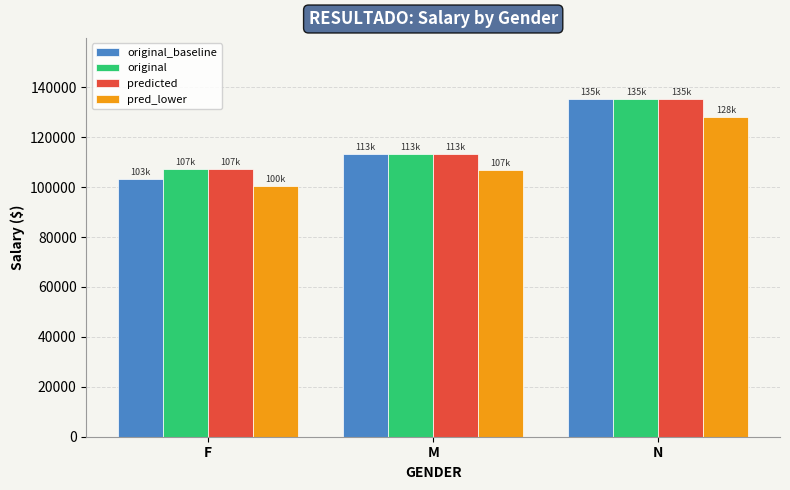

What is the smallest value displayed?

100500